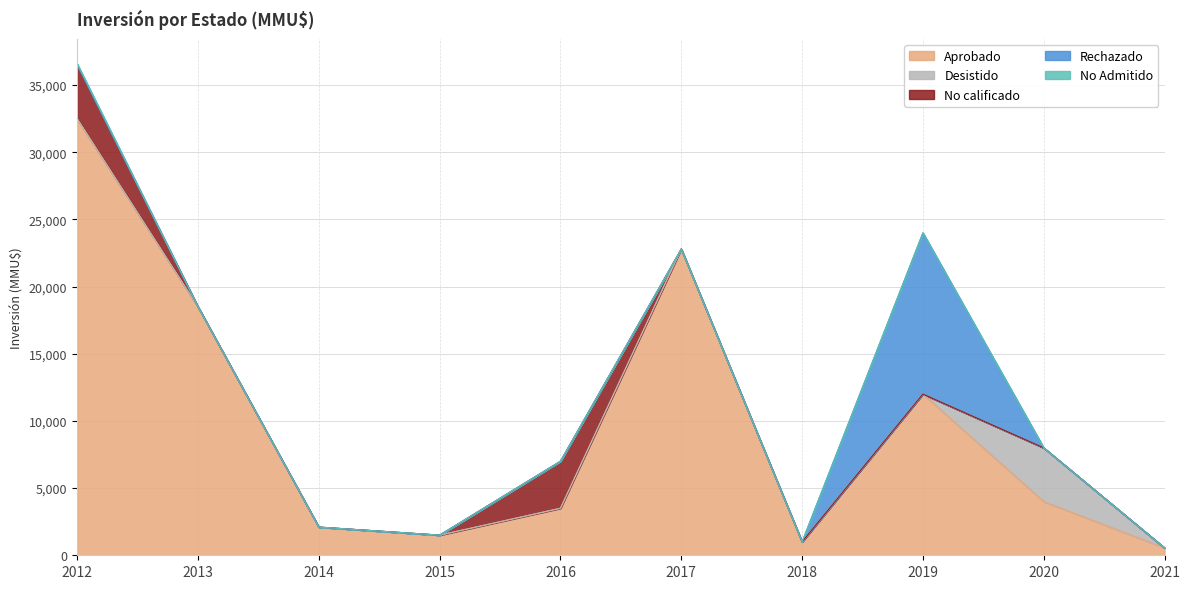

Reading left to right, what are all the values shown in this chart?

Aprobado: 32500	18500	2099	1500	3500	22800	1000	12000	4000	550
Desistido: 0	0	0	0	0	0	0	0	4000	0
No calificado: 4000	0	0	0	3500	0	0	0	0	0
Rechazado: 0	0	0	0	0	0	0	12000	0	0
No Admitido: 100	0	0	0	0	0	0	0	0	0